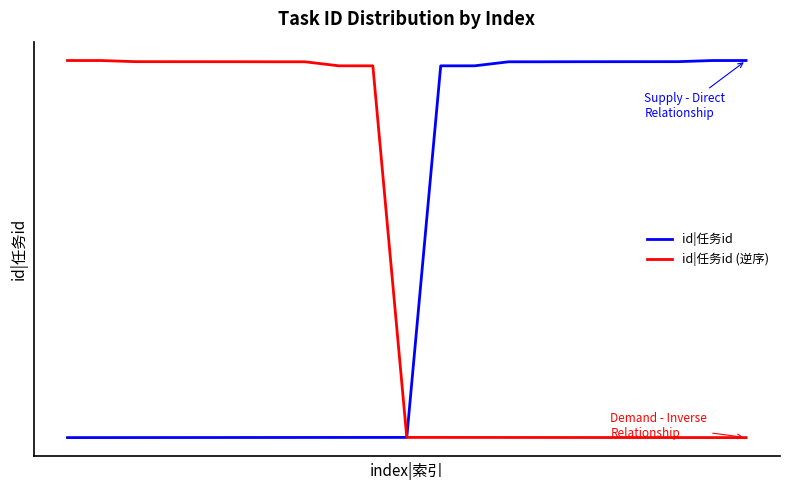

What are all the series names shown in the legend?

id|任务id, id|任务id (逆序)